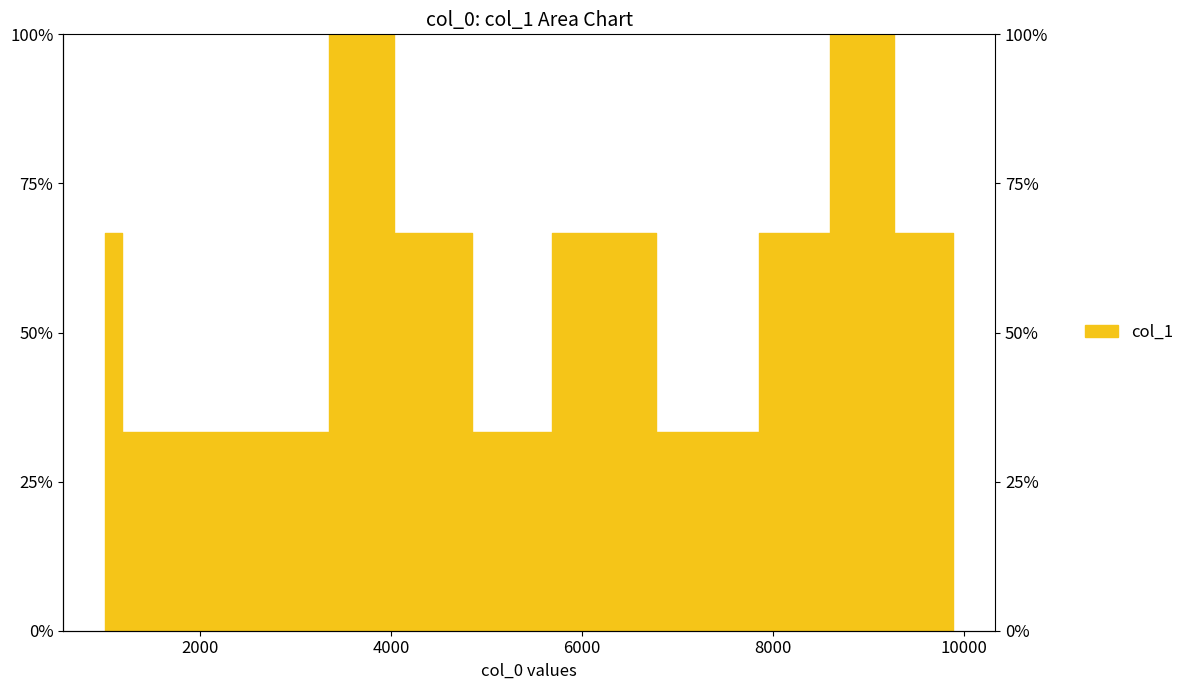

Reading left to right, what are all the values shown in this chart?

1008=66.7	1354=33.3	1914=33.3	3037=33.3	3038=33.3	3671=100.0	4387=66.7	5308=33.3	6071=66.7	7483=33.3	8218=66.7	8546=66.7	8645=100.0	9884=66.7